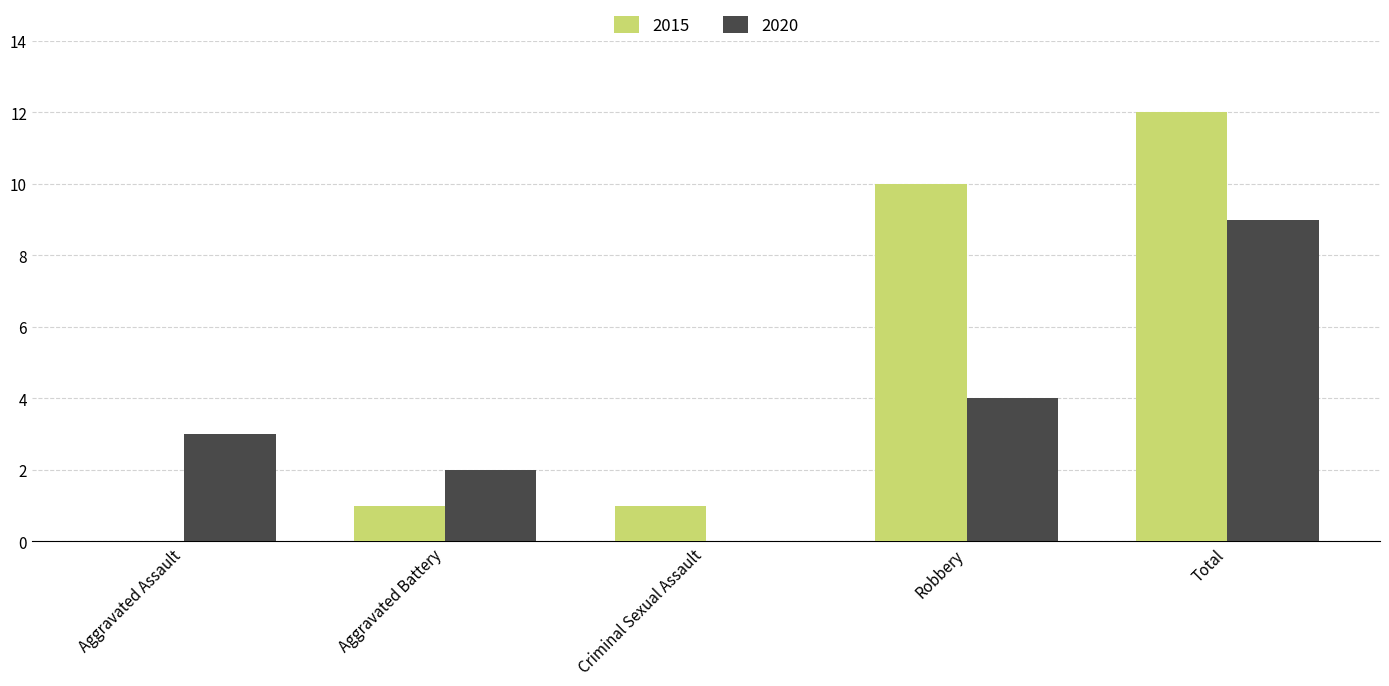

Which series changed the most between Criminal Sexual Assault and Robbery?

2015